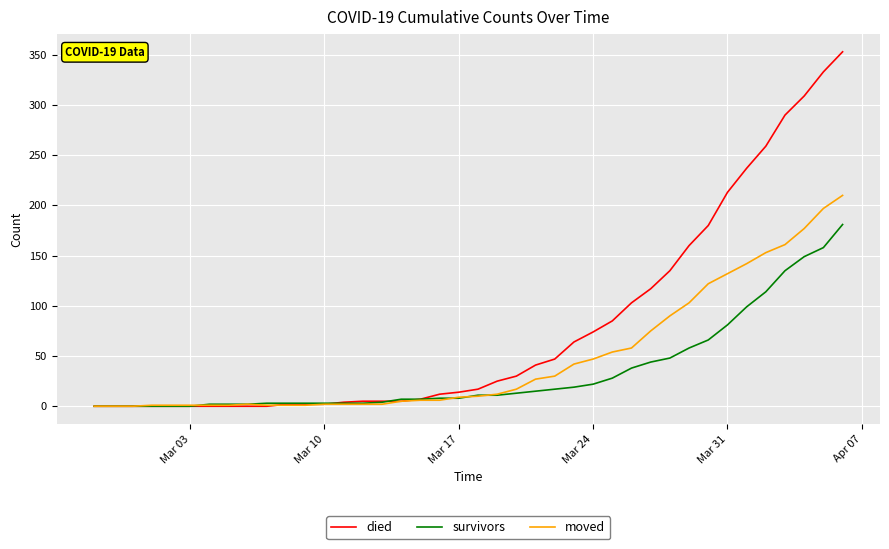

Rank the series by their maximum value, from highest to lowest.

died, moved, survivors